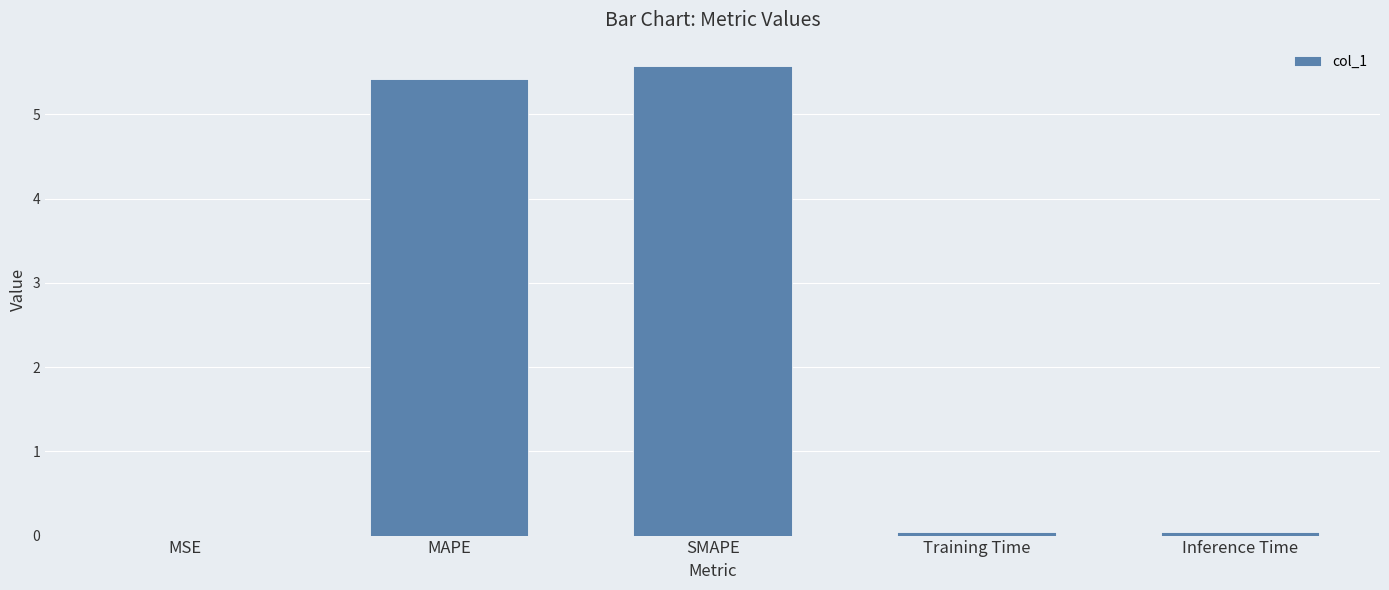

Count the number of categories in the chart.

5